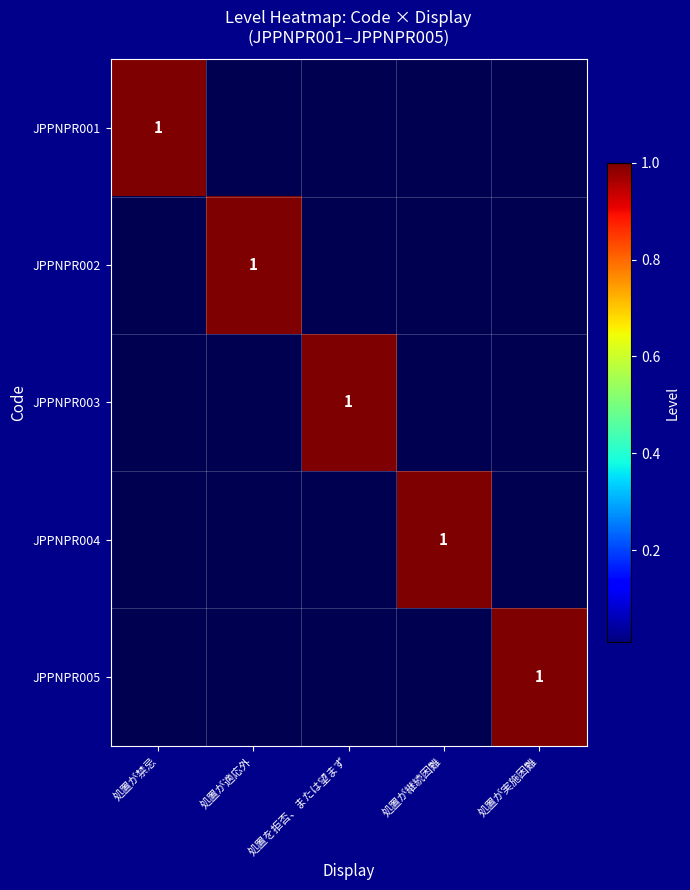

Is the value of JPPNPR005 at 処置が禁忌 greater than the value of JPPNPR003 at 処置が継続困難?

No